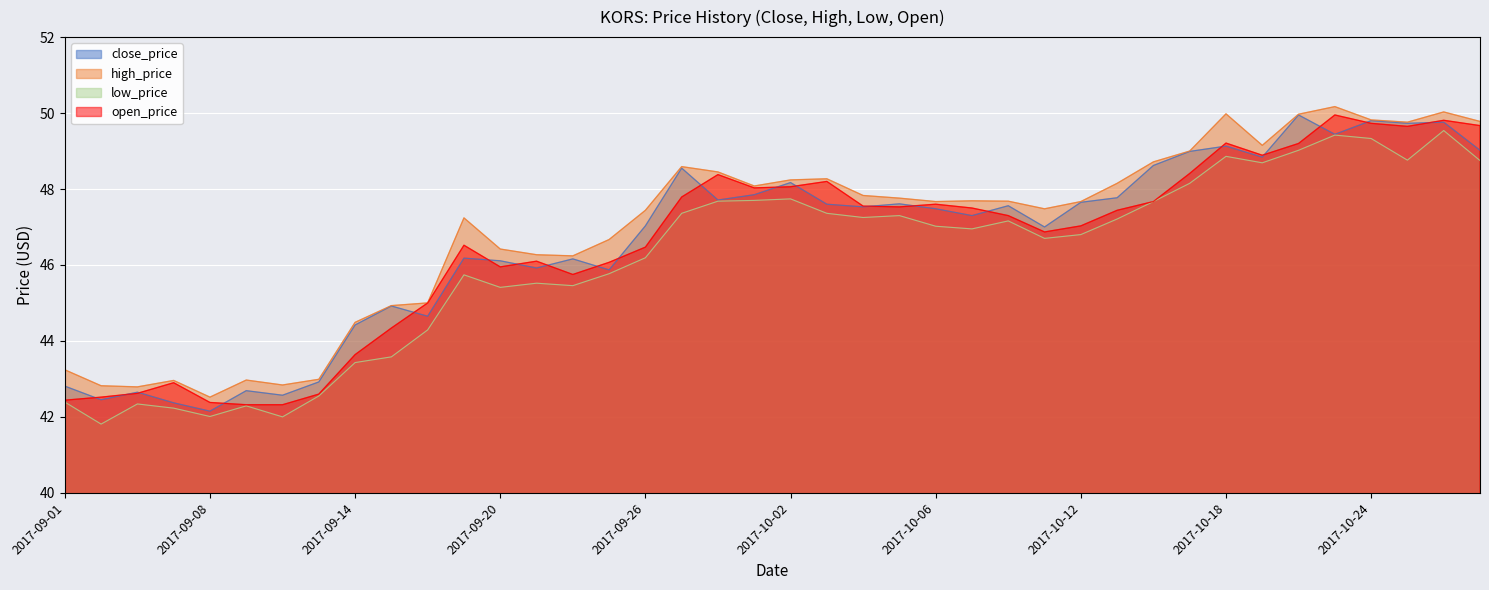

What is the difference between the maximum and minimum values in the open_price series?

7.6